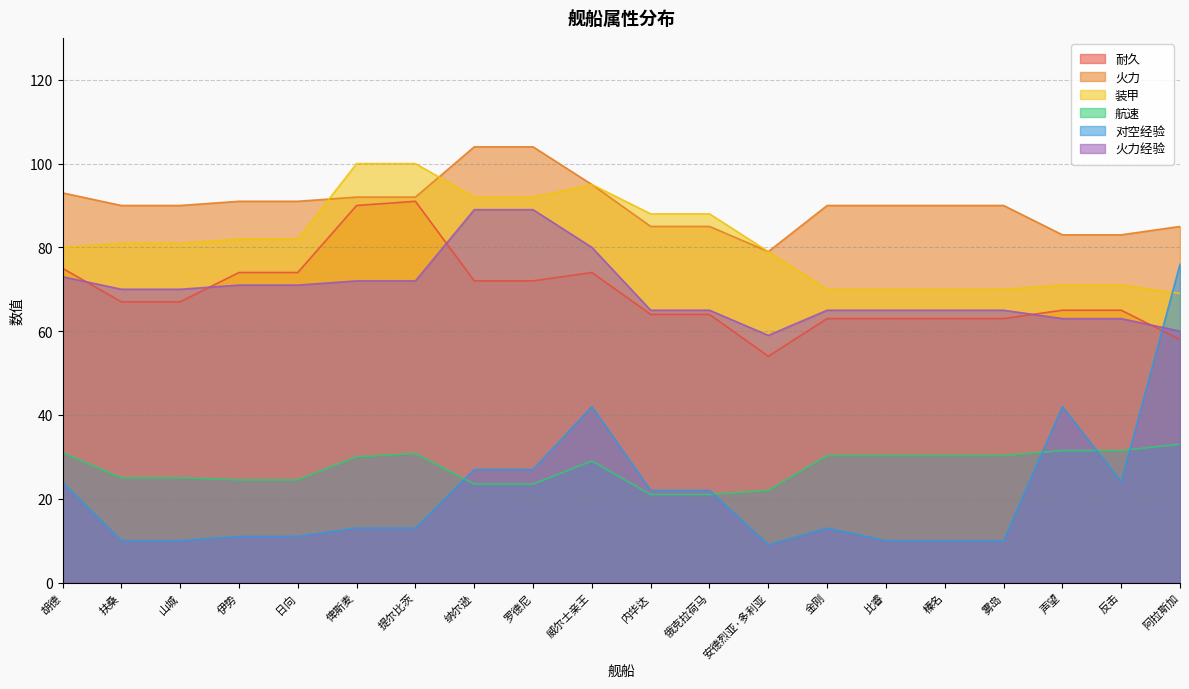

Which label corresponds to the largest value in the chart?

纳尔逊